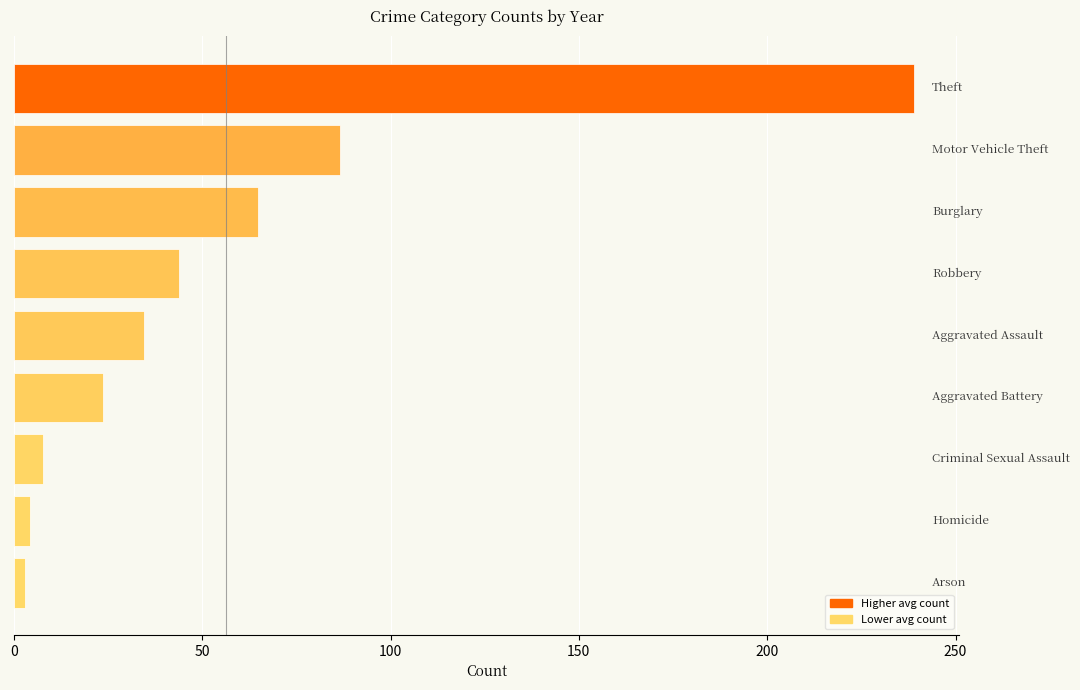

Reading bottom to top, extract all data points from this chart.

2.8	4.2	7.7	23.7	34.5	43.8	64.8	86.5	239.0